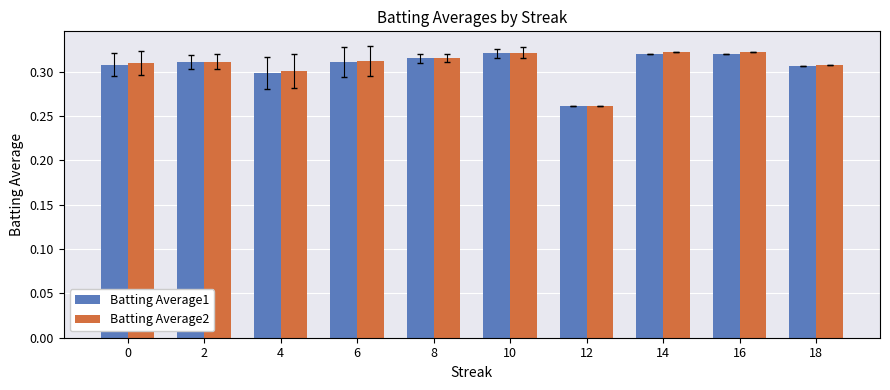

Between 12 and 14, which series saw the biggest shift?

Batting Average2